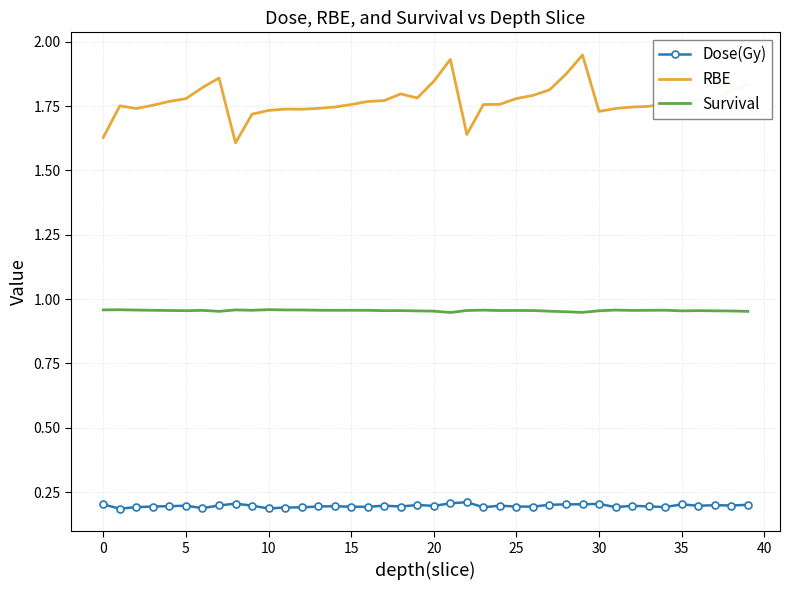

Which series has the largest total across all categories?

RBE